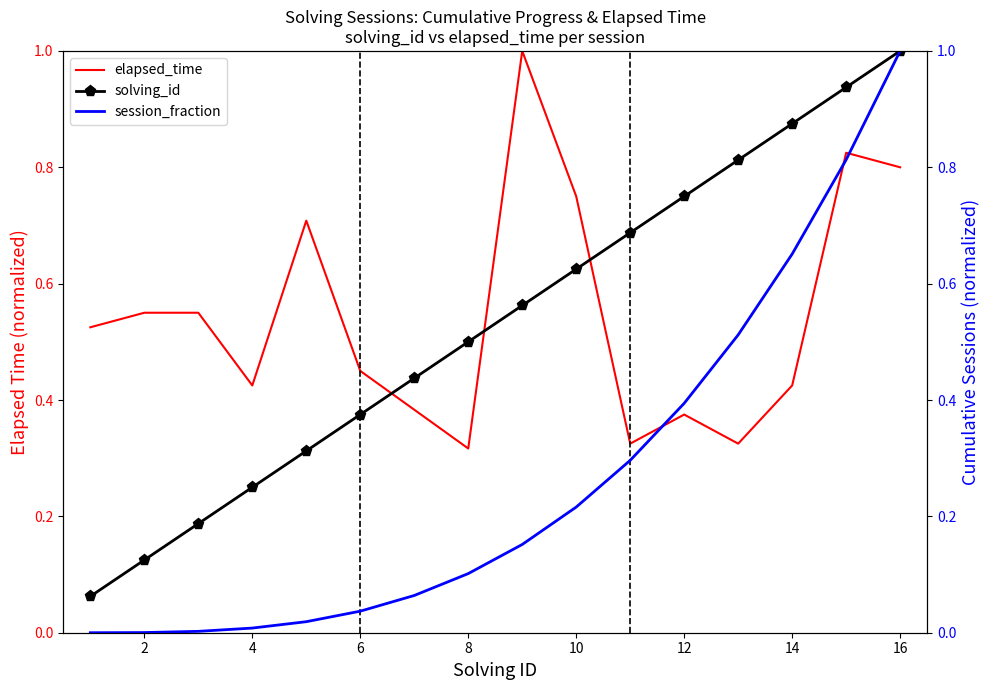

The value of elapsed_time at 16 is 0.8. True or false?

True